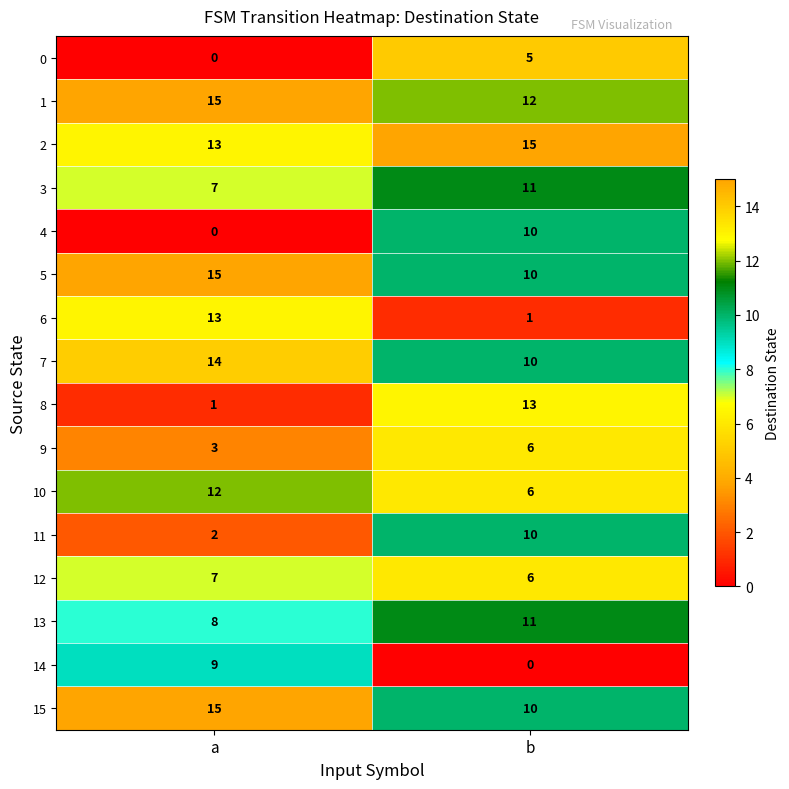

How many data points in 11 are less than 10?

1